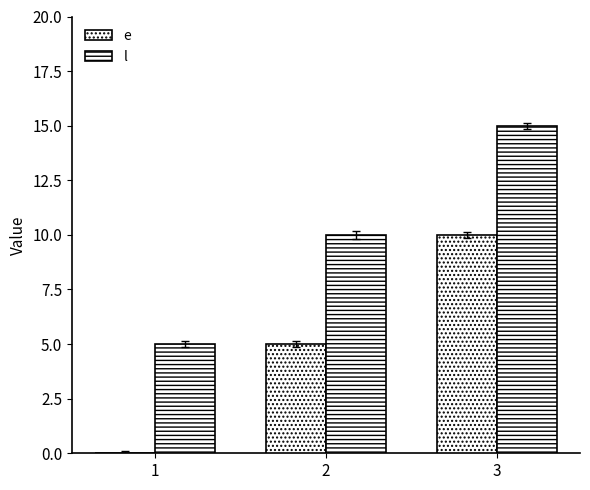

How many series are shown in this chart?

2